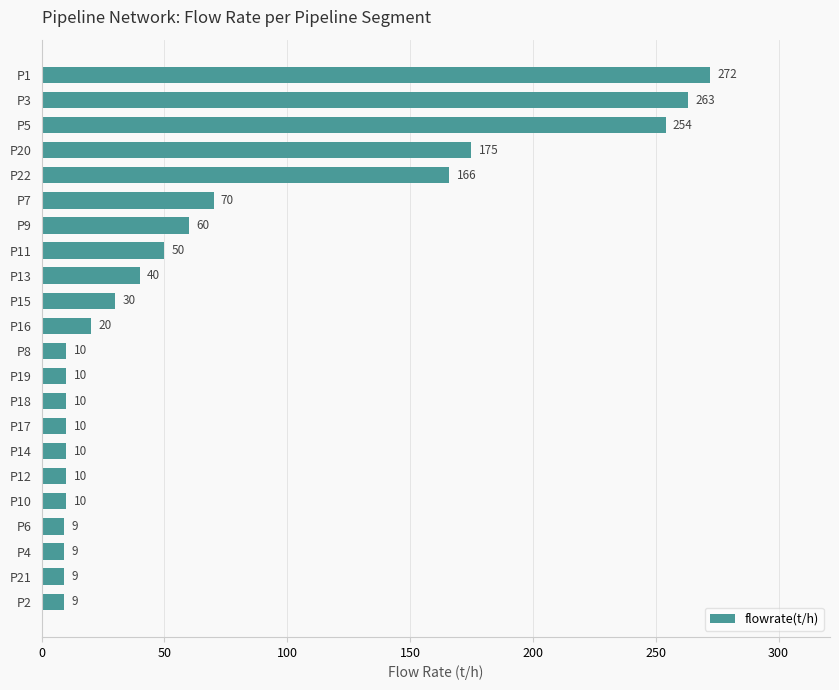

What is the value of the 8th bar from the top?

50